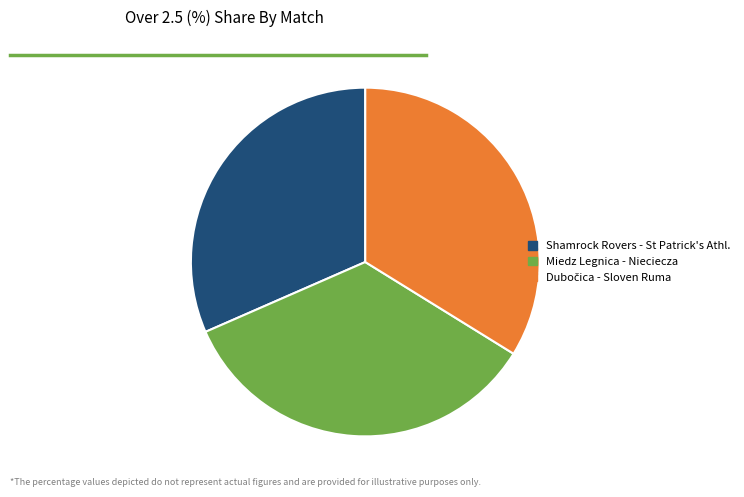

Is it true that Shamrock Rovers - St Patrick's Athl. is 32% of the pie?

True